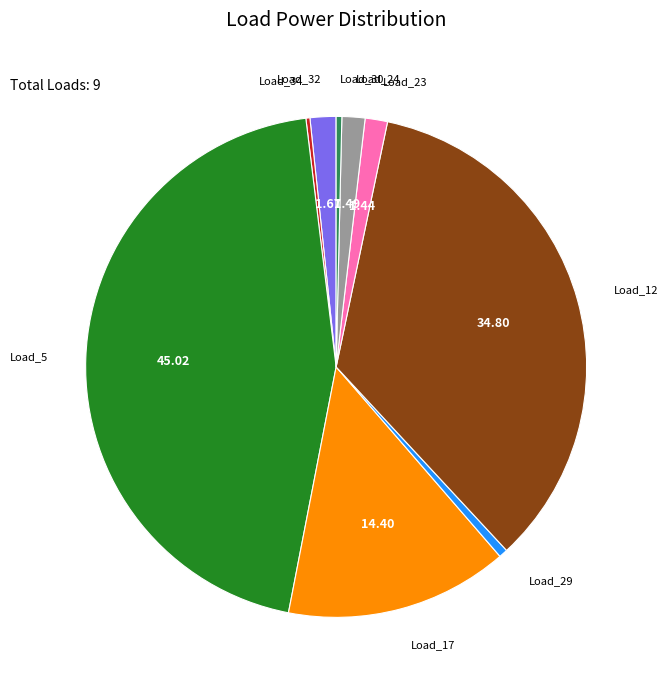

Is there a majority slice in this chart?

No